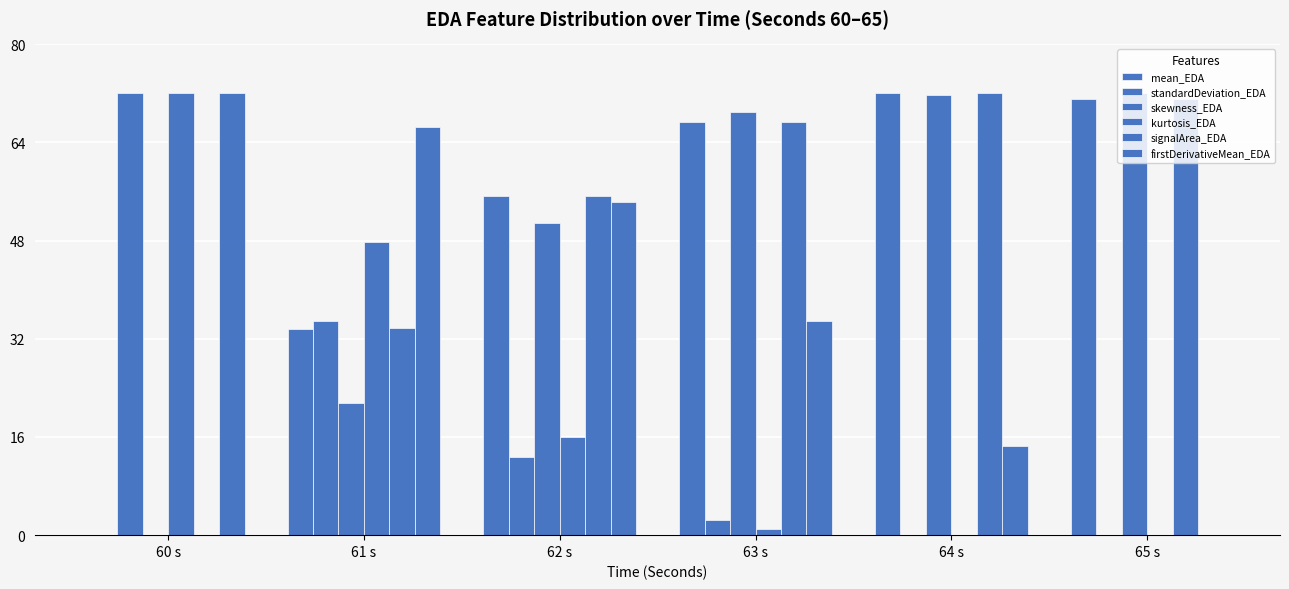

Which series has the widest spread of values?

mean_EDA